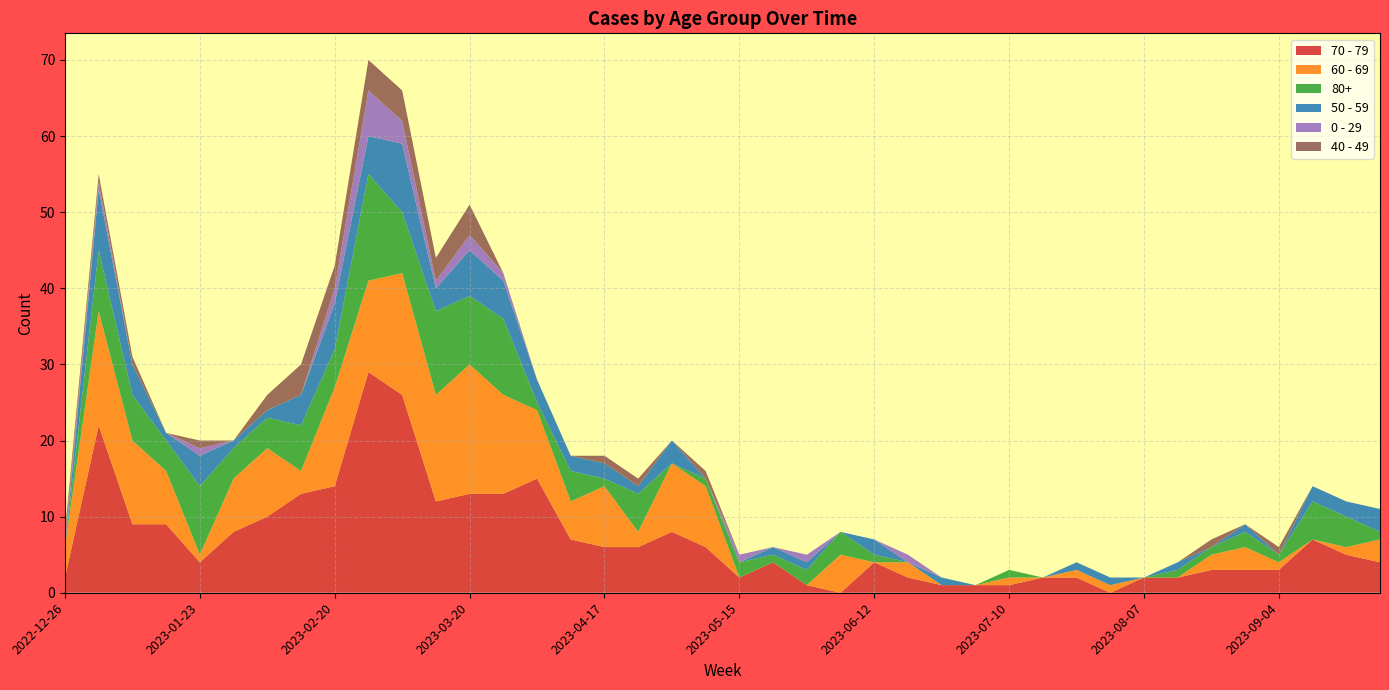

Reading right to left, list all the values displayed in this chart.

70 - 79: 4	5	7	3	3	3	2	2	0	2	2	1	1	1	2	4	0	1	4	2	6	8	6	6	7	15	13	13	12	26	29	14	13	10	8	4	9	9	22	2
60 - 69: 3	1	0	1	3	2	0	0	1	1	0	1	0	0	2	0	5	0	0	0	8	9	2	8	5	9	13	17	14	16	12	13	3	9	7	1	7	11	15	4
80+: 1	4	5	1	2	1	1	0	0	0	0	1	0	0	0	1	3	2	1	2	1	0	5	1	4	1	10	9	11	8	14	5	6	4	4	9	4	6	8	0
50 - 59: 3	2	2	0	1	0	1	0	1	1	0	0	0	1	0	2	0	1	1	0	0	3	1	2	2	3	5	6	3	9	5	6	4	1	1	4	1	4	8	0
0 - 29: 0	0	0	0	0	0	0	0	0	0	0	0	0	0	1	0	0	1	0	1	0	0	0	0	0	0	1	2	1	3	6	2	0	0	0	1	0	0	1	1
40 - 49: 0	0	0	1	0	1	0	0	0	0	0	0	0	0	0	0	0	0	0	0	1	0	1	1	0	0	0	4	3	4	4	3	4	2	0	1	0	1	1	1